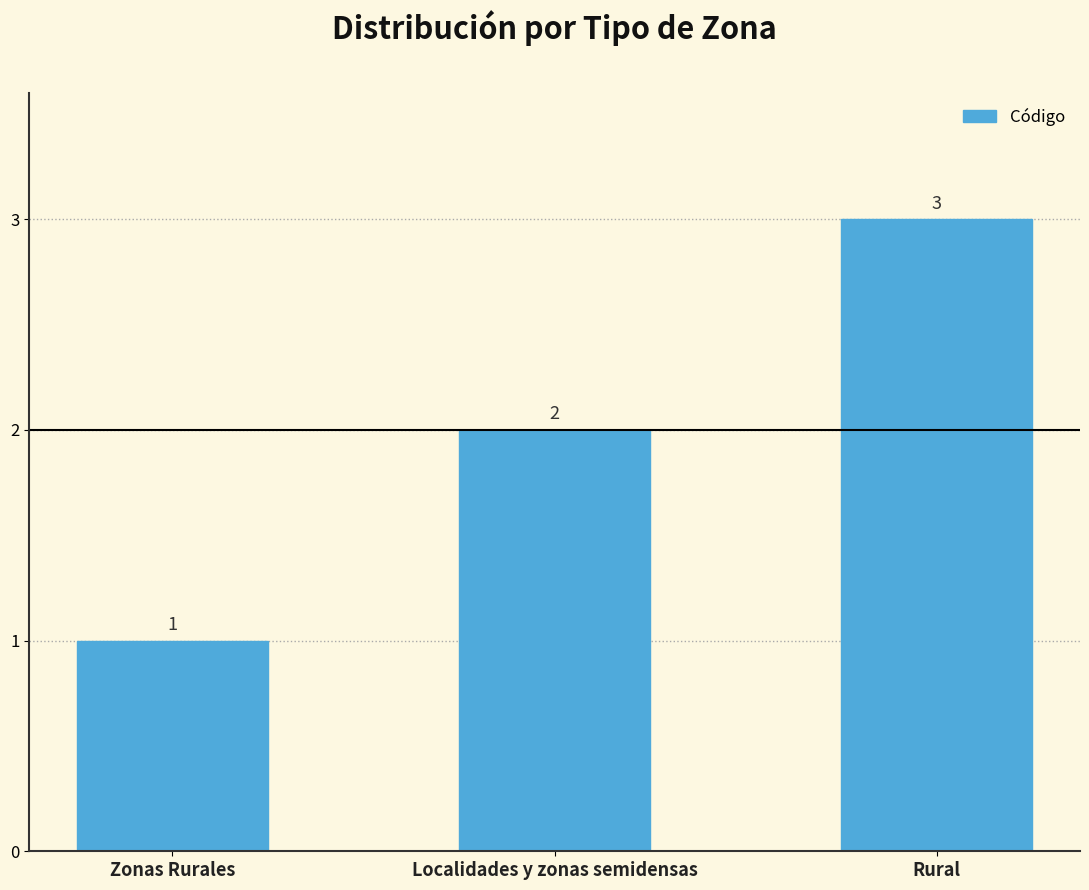

Rank the categories by value from highest to lowest.

Rural, Localidades y zonas semidensas, Zonas Rurales